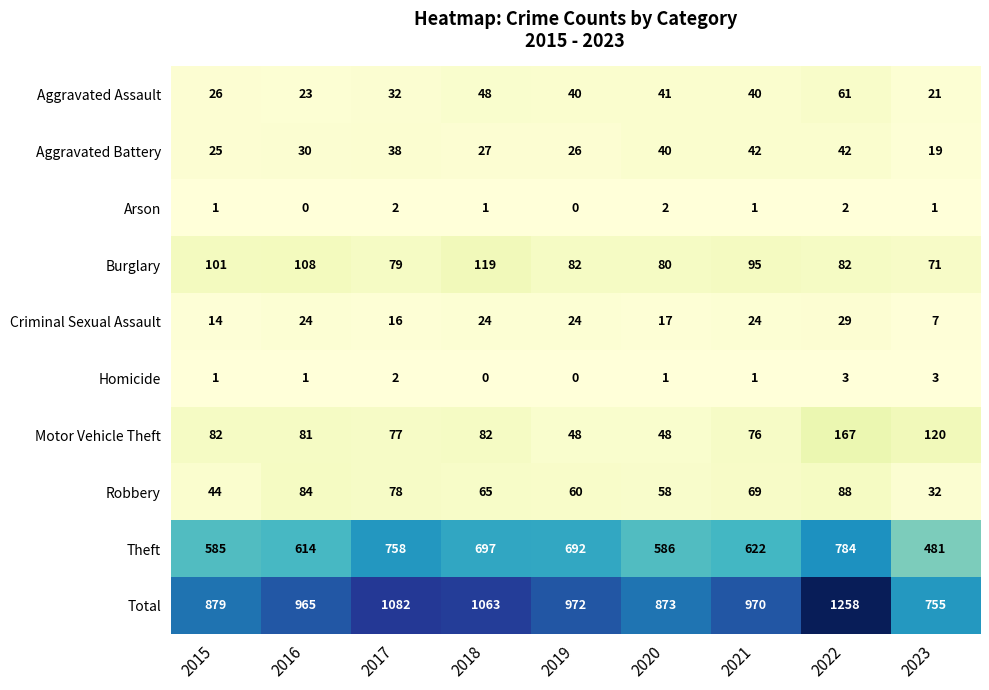

The Motor Vehicle Theft series shows 77 at 2017. True or false?

True